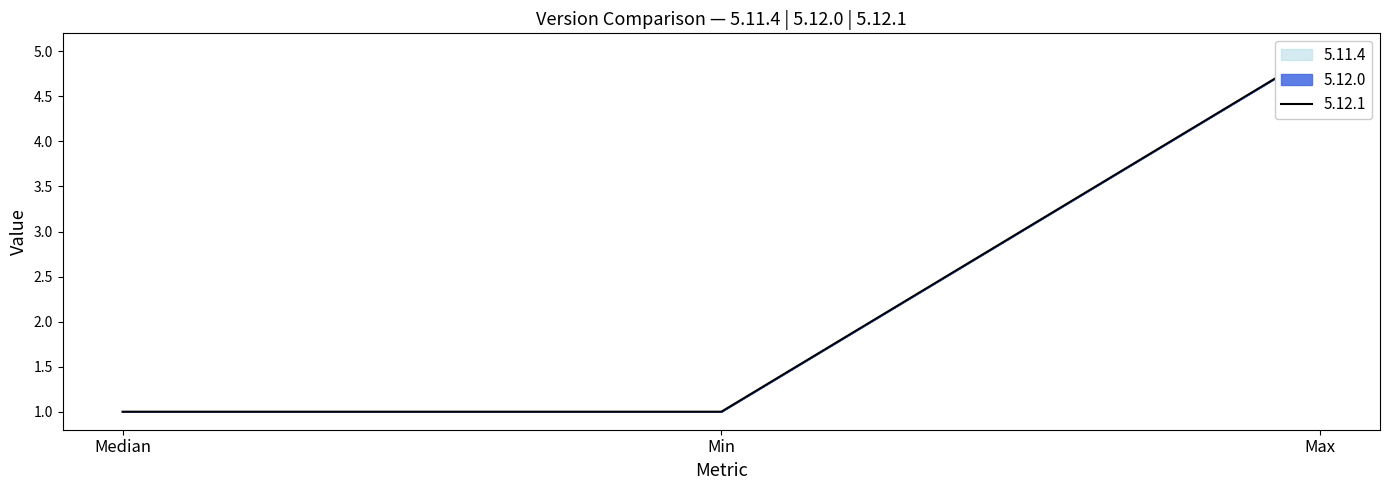

At how many categories does at least one series exceed 1?

1